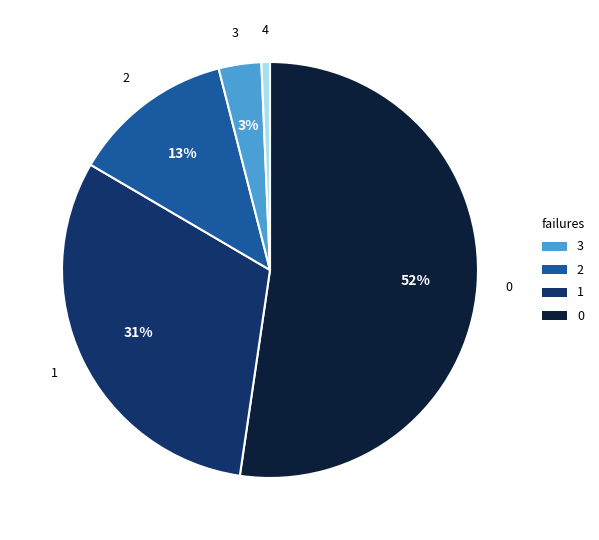

Is there a majority slice in this chart?

Yes